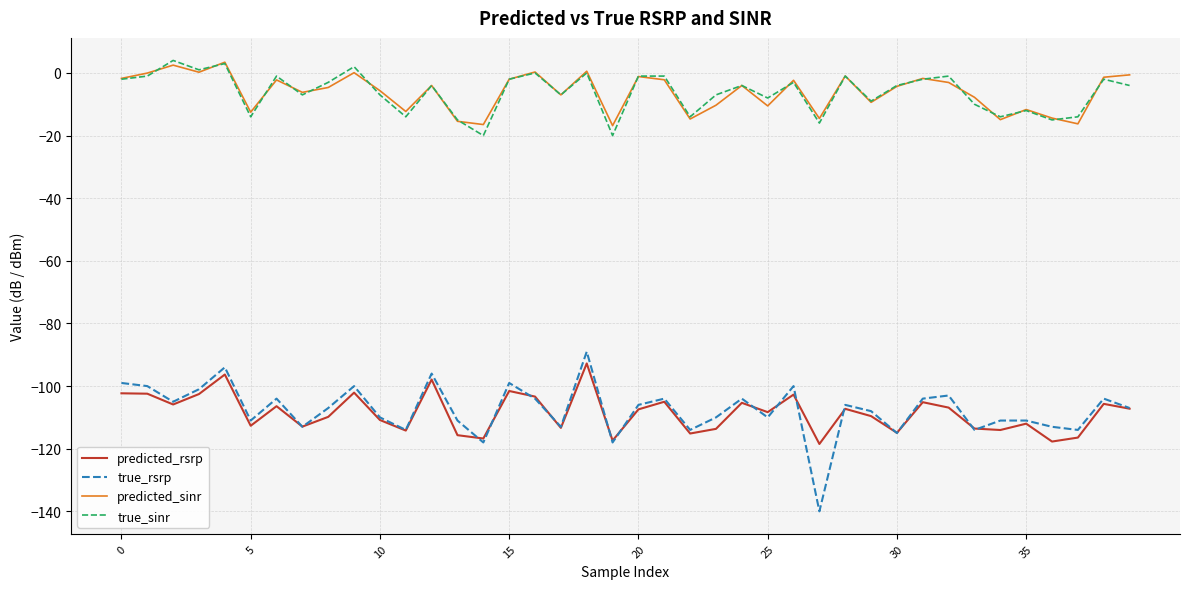

Does the chart have visible grid lines?

Yes